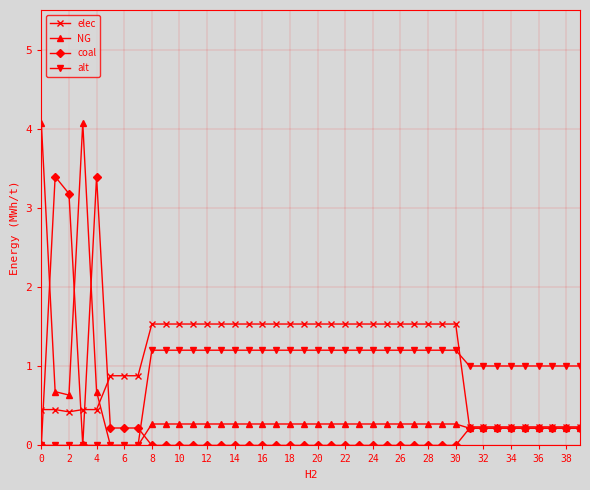

How many series are shown in this chart?

4